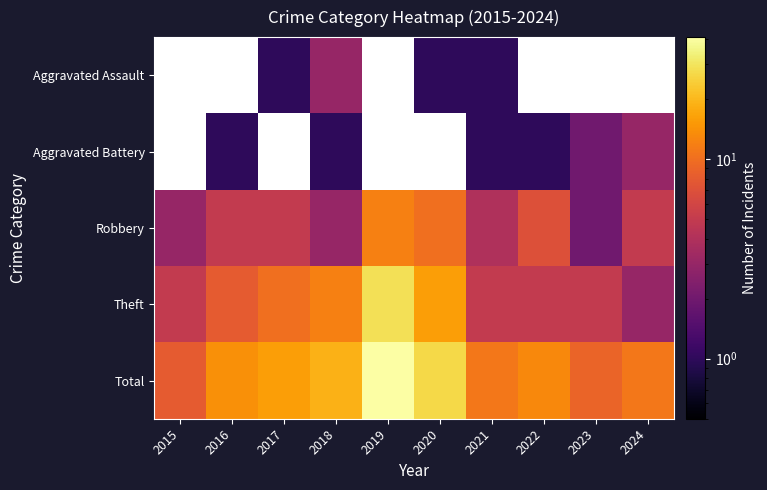

Which series has the largest total across all categories?

Total